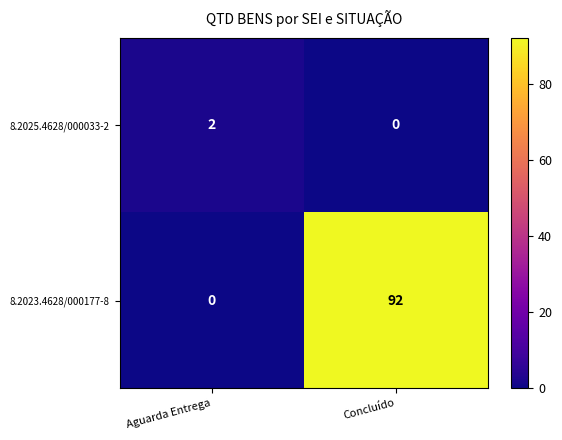

Which category has the lowest value in the 8.2025.4628/000033-2 series?

Concluído